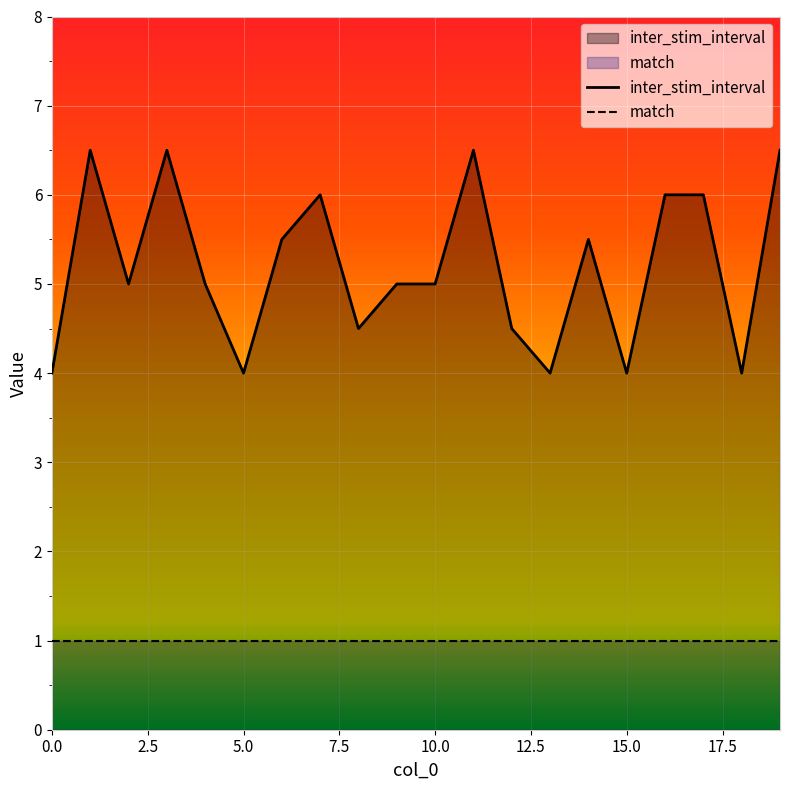

Rank the series by their maximum value, from lowest to highest.

match, inter_stim_interval